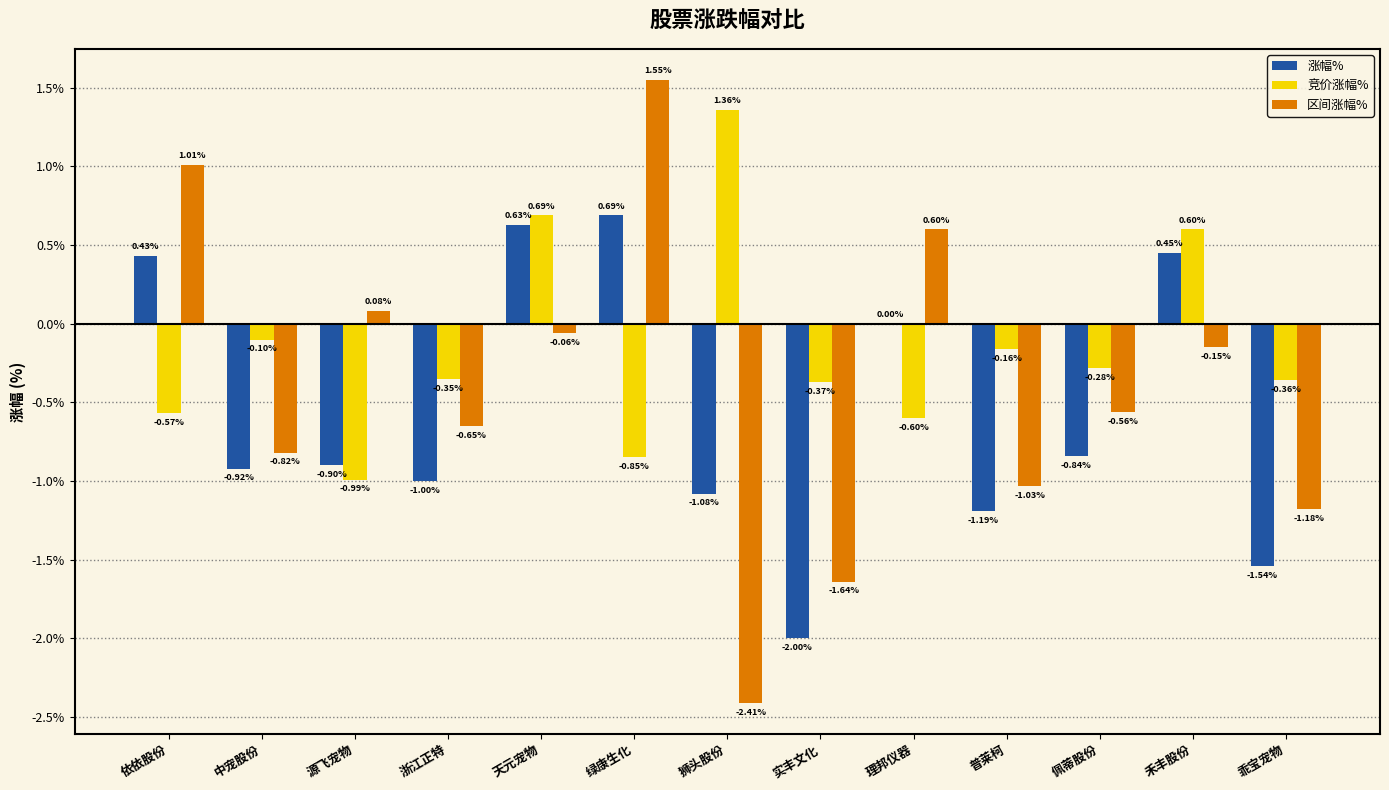

At which label does 竞价涨幅% reach its peak?

狮头股份